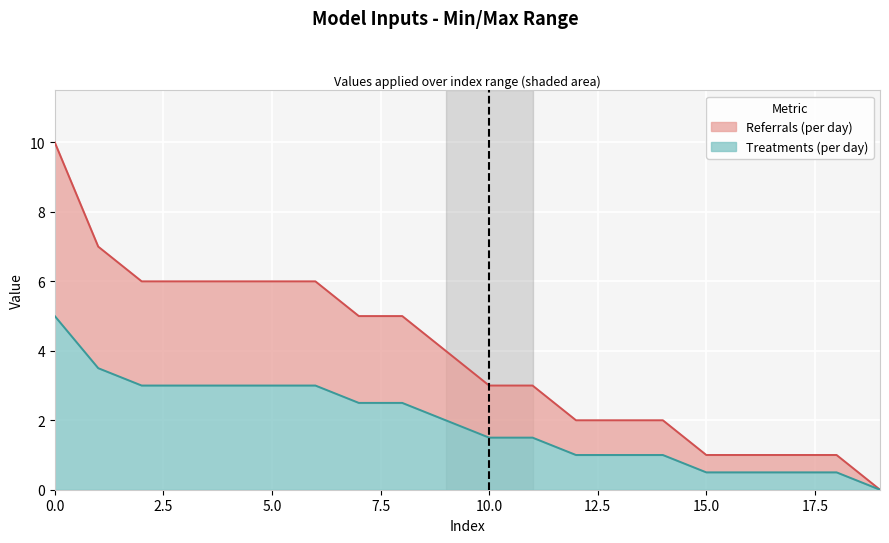

Does the chart display data point markers on the line(s)?

No